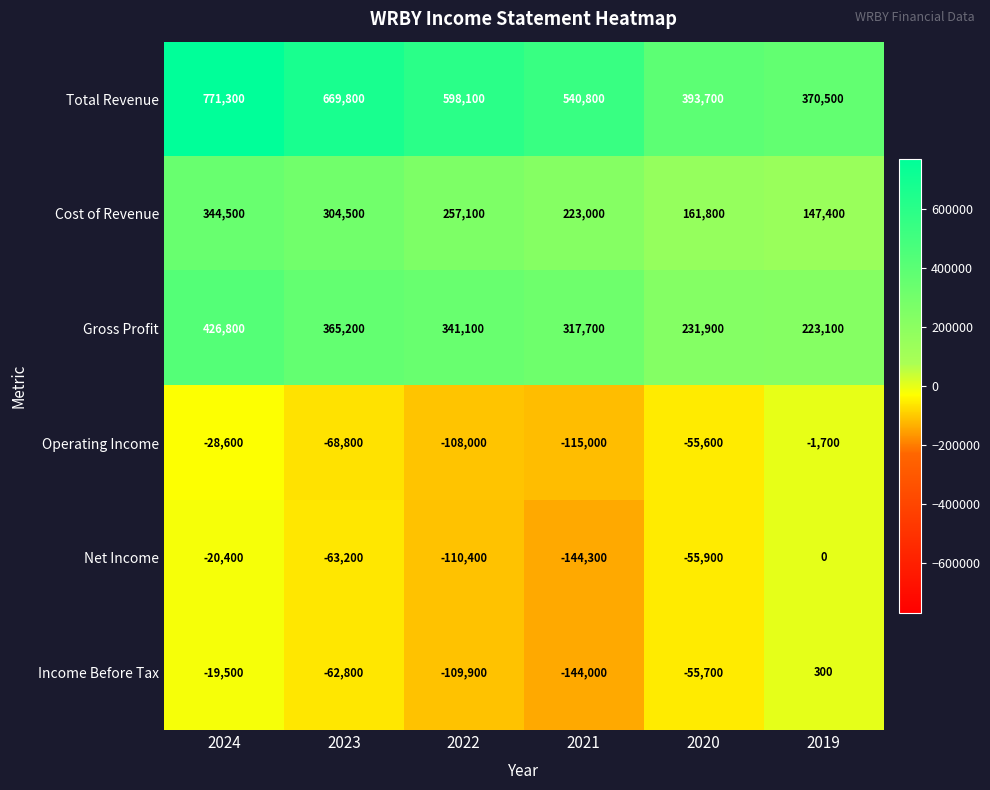

Between 2022 and 2020, which series saw the biggest shift?

Total Revenue